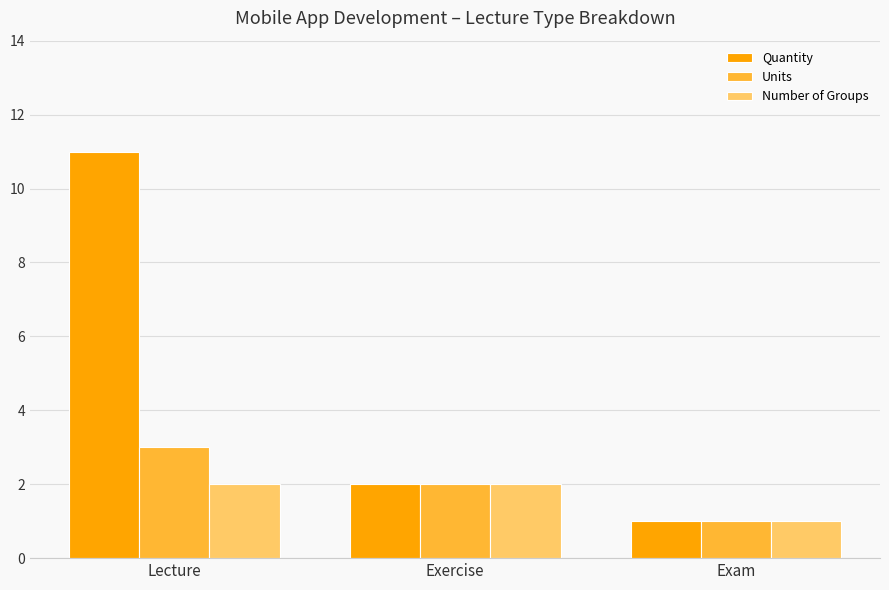

What is the total value across all series at Lecture?

16